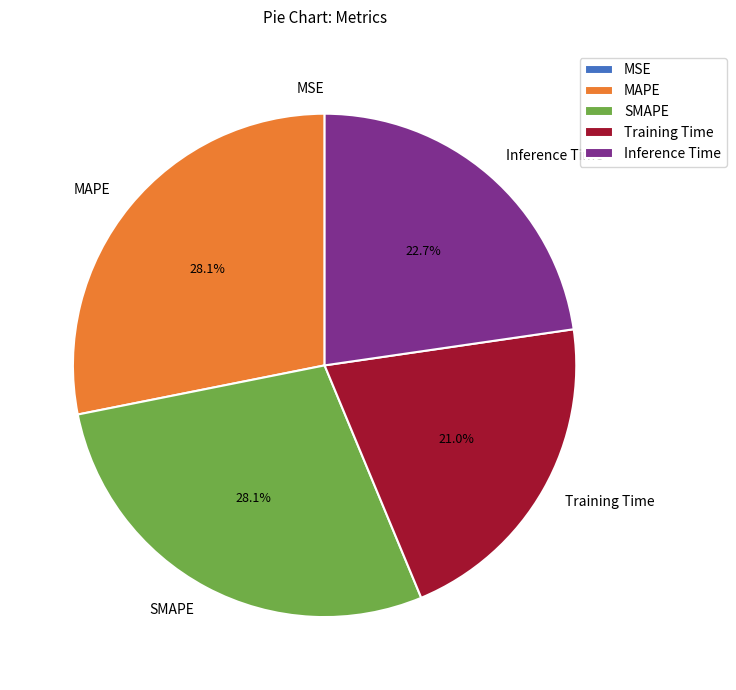

To the nearest percent, what portion does SMAPE represent?

28%